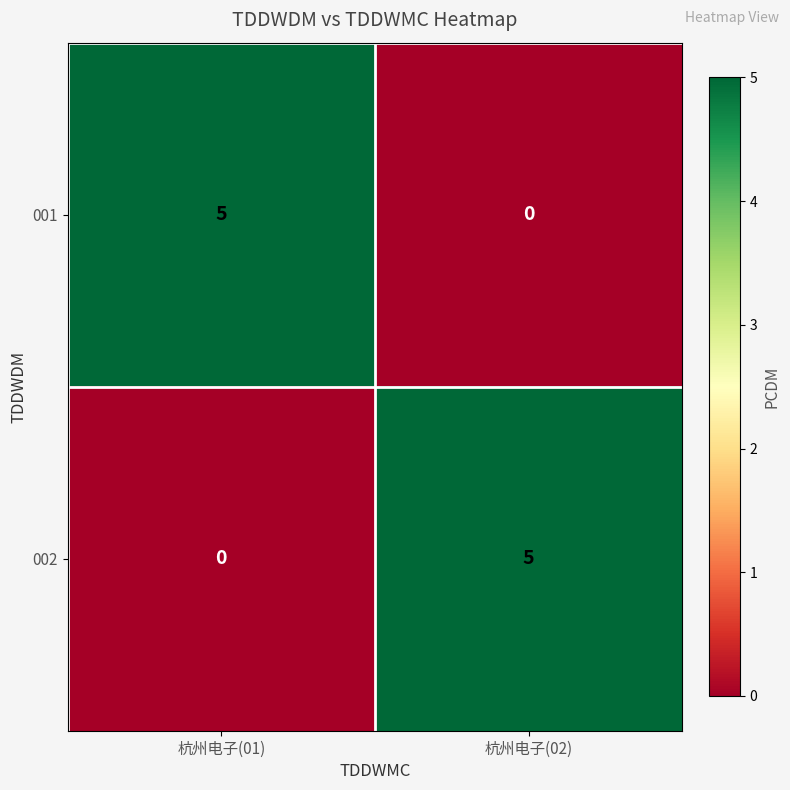

Reading left to right, list all the values displayed in this chart.

001: 5	0
002: 0	5